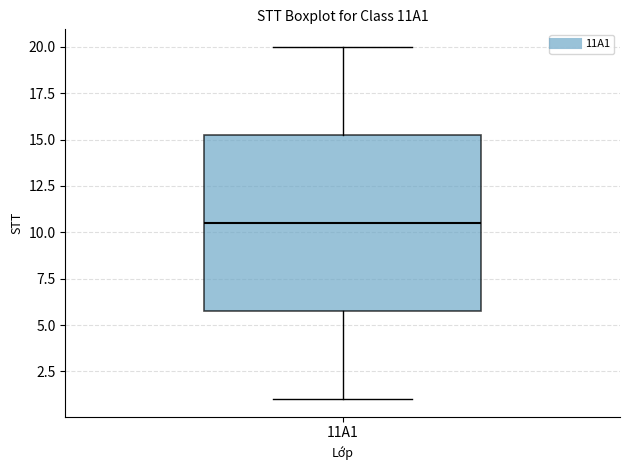

Transcribe this box plot: give where the median line is, the range the box spans, and where the two whiskers end, as read against the y-axis. The values are not printed on the chart, so give them approximately, as read against the axis.

median 10.5, box 6.0 to 15.5, whiskers 1.0 to 20.0